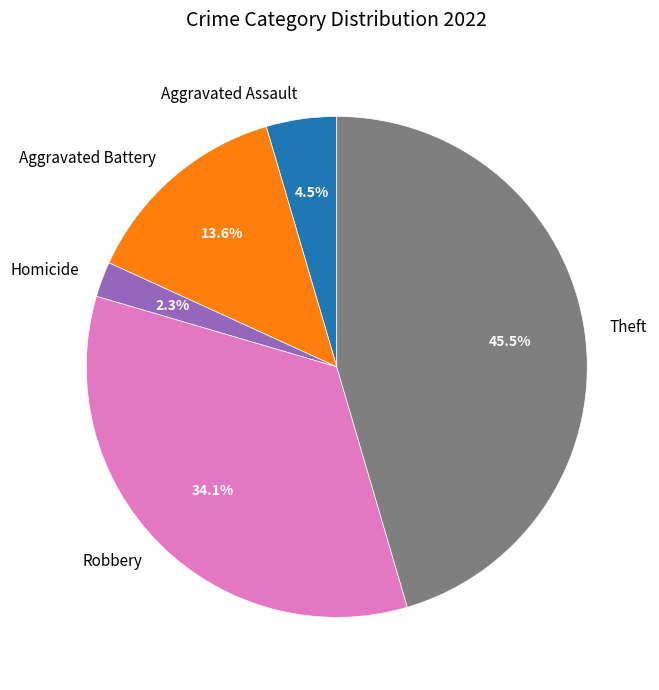

How much of the chart is everything except Aggravated Battery?

86.4%